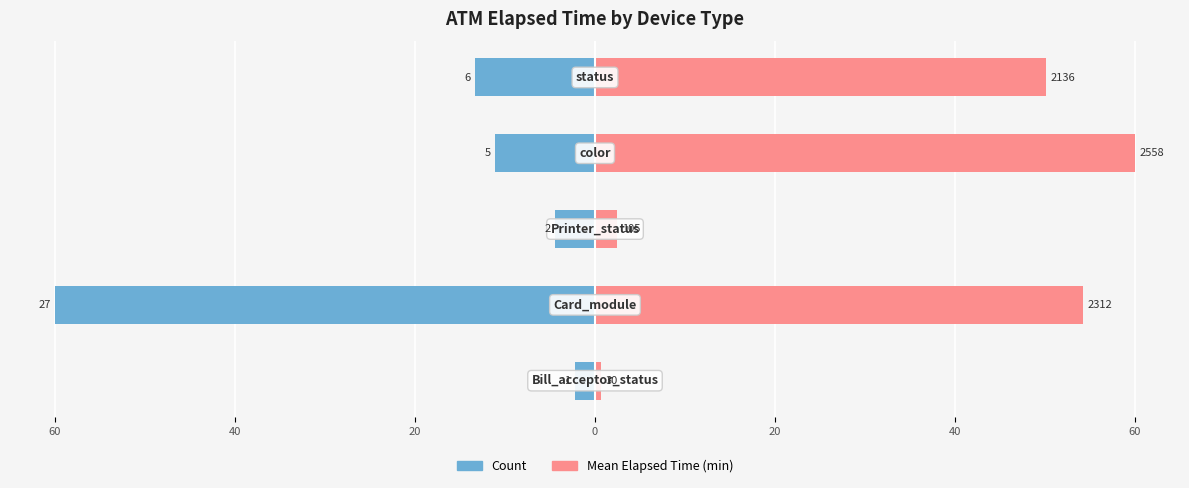

Does the chart contain any negative values?

Yes